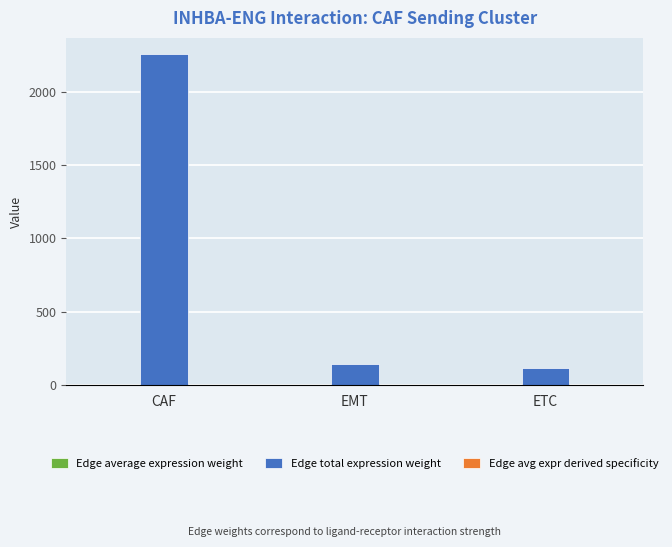

What is the greatest value displayed?

2252.6